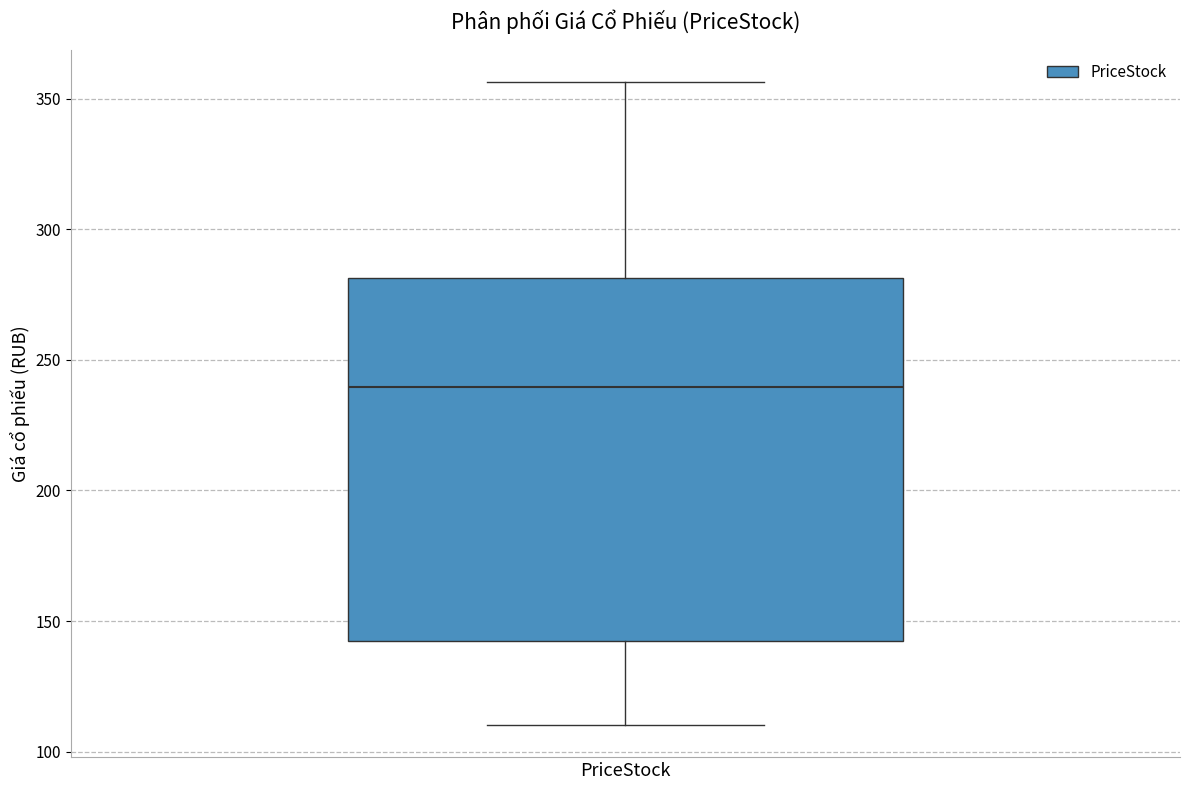

Where does the upper whisker of the box for PriceStock end on the y-axis? The values are not printed on the chart, so give them approximately, as read against the axis.

355